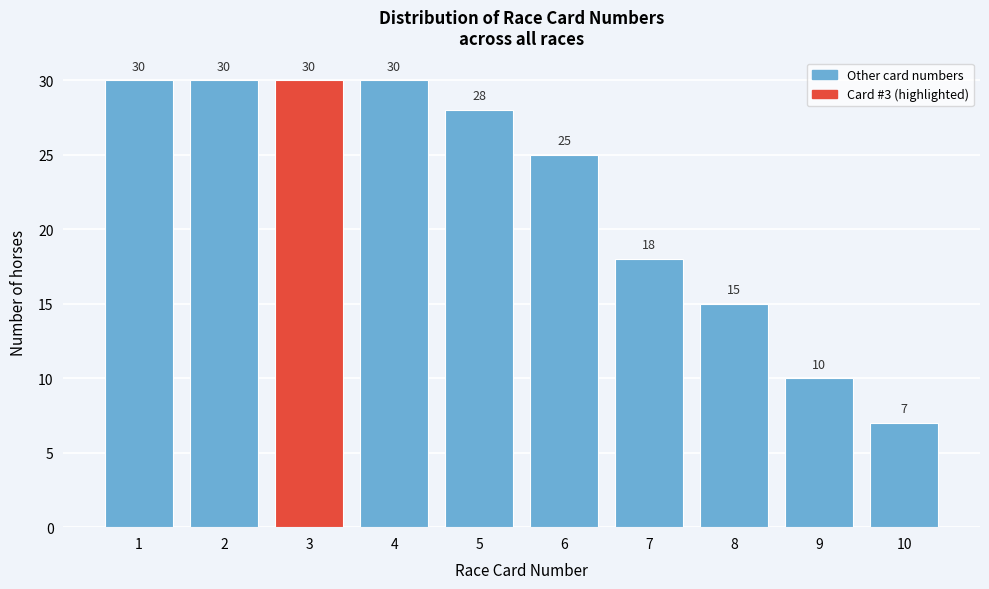

What is the height of the bar covering 5.5 to 6.5 on the x-axis?

25